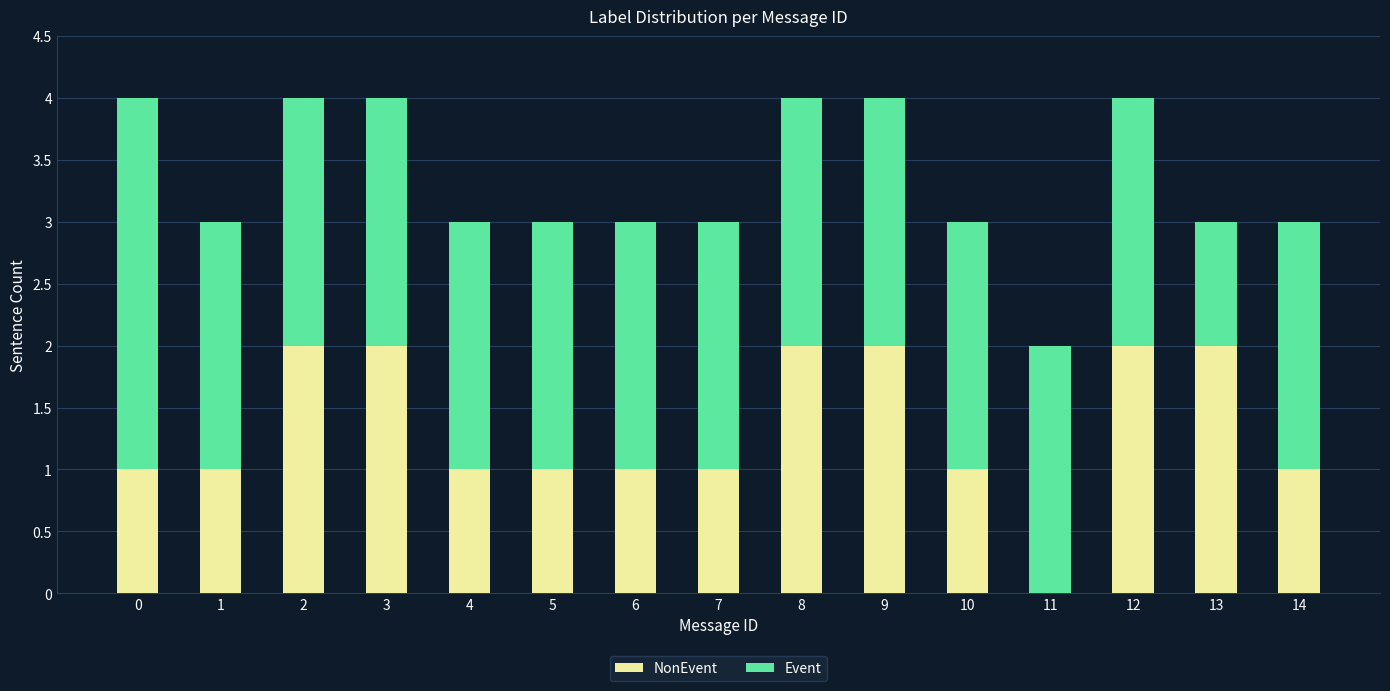

What is the total value across all series at 4?

3